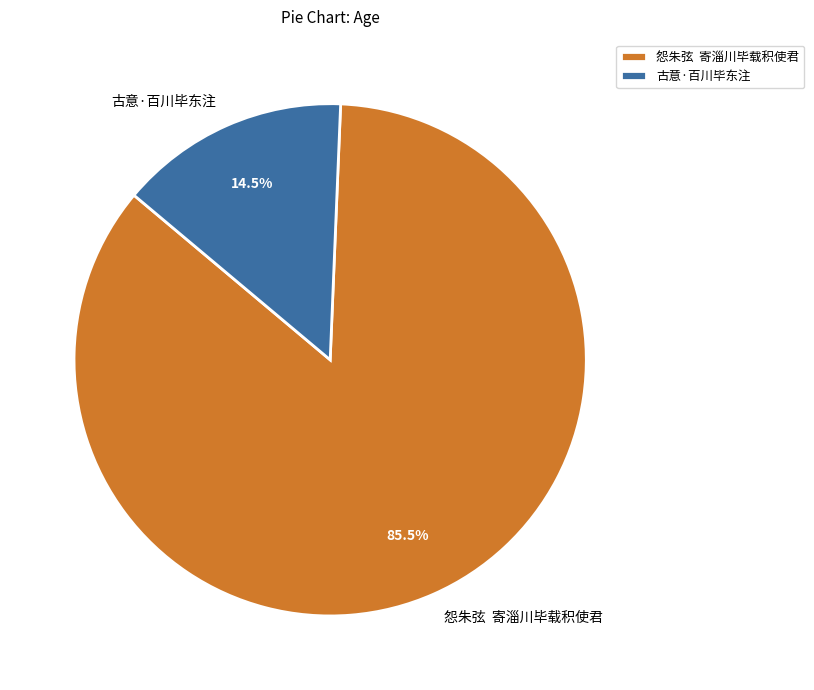

Which has a higher value, 怨朱弦 寄淄川毕载积使君 or 古意·百川毕东注?

怨朱弦 寄淄川毕载积使君